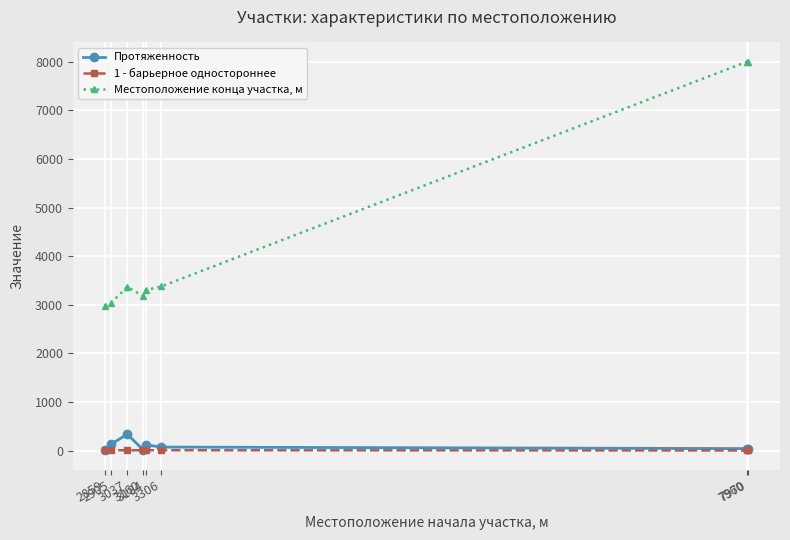

What is the approximate value of 1 - барьерное одностороннее at 2905?

6